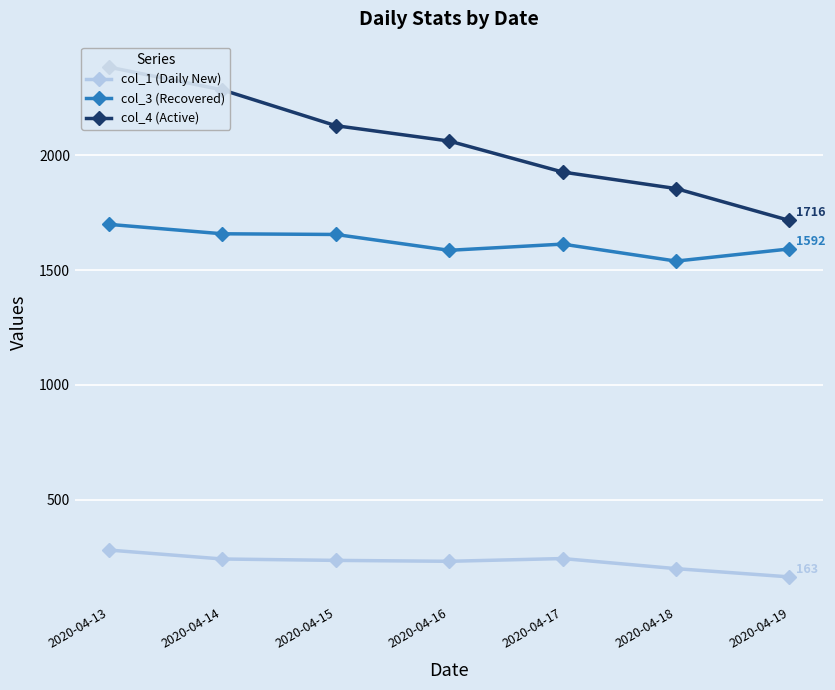

What is the greatest value displayed?

2384